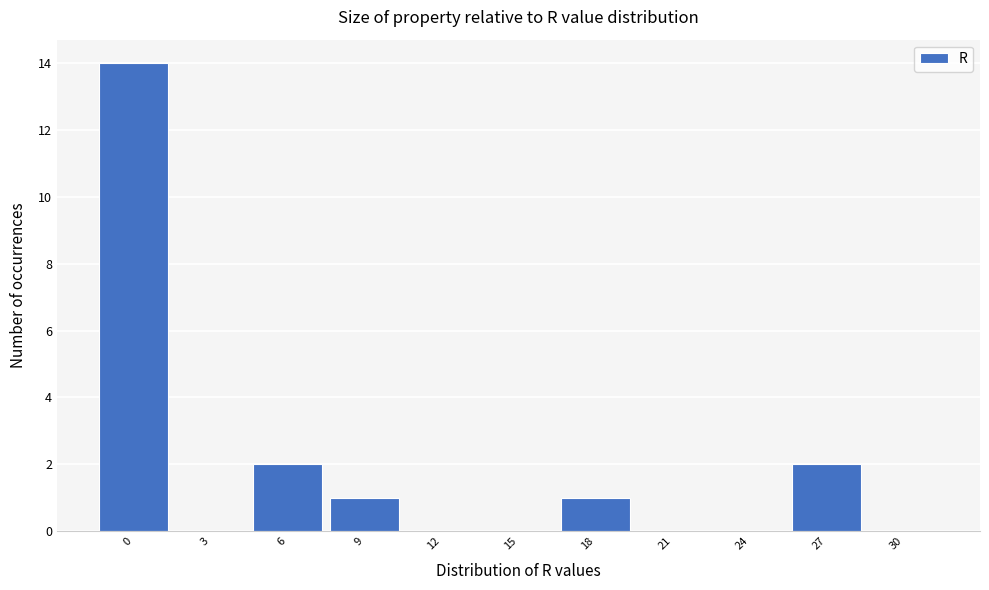

Reading left to right, what are all the values shown in this chart?

0=14	3=0	6=2	9=1	12=0	15=0	18=1	21=0	24=0	27=2	30=0